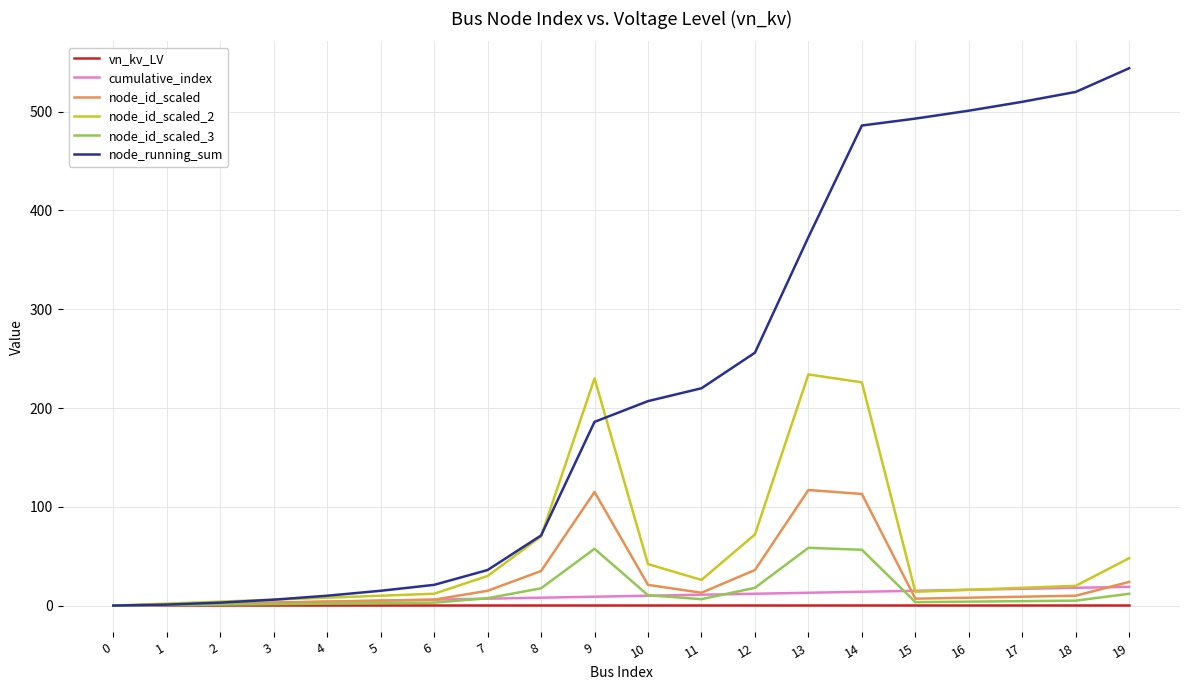

What is the average value of the node_id_scaled_2 series?

54.4